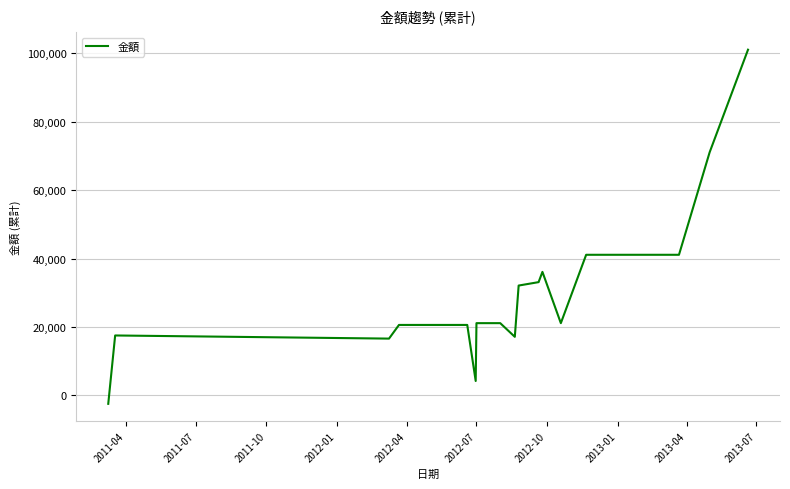

What is the smallest value displayed?

-2503